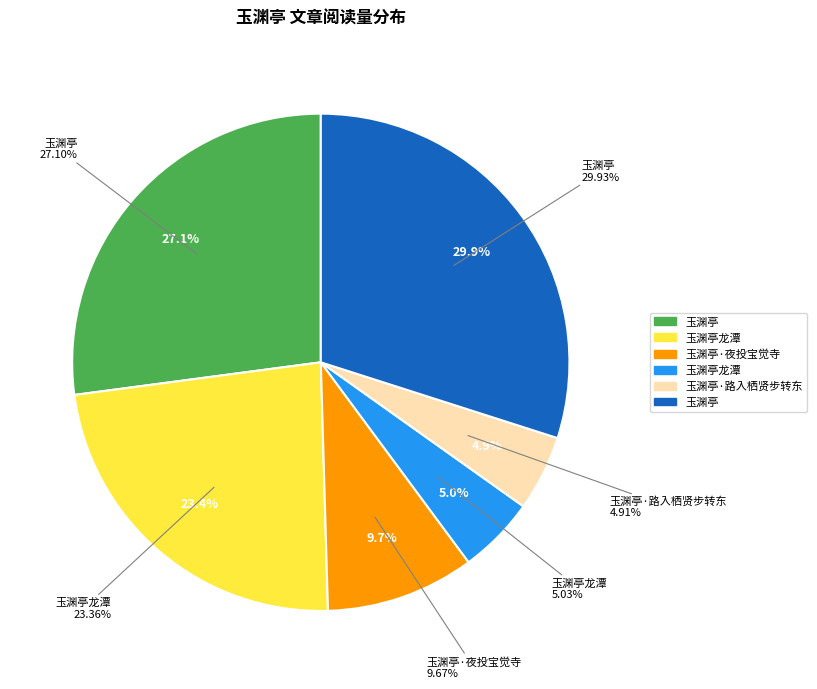

How many slices are in this pie chart?

6